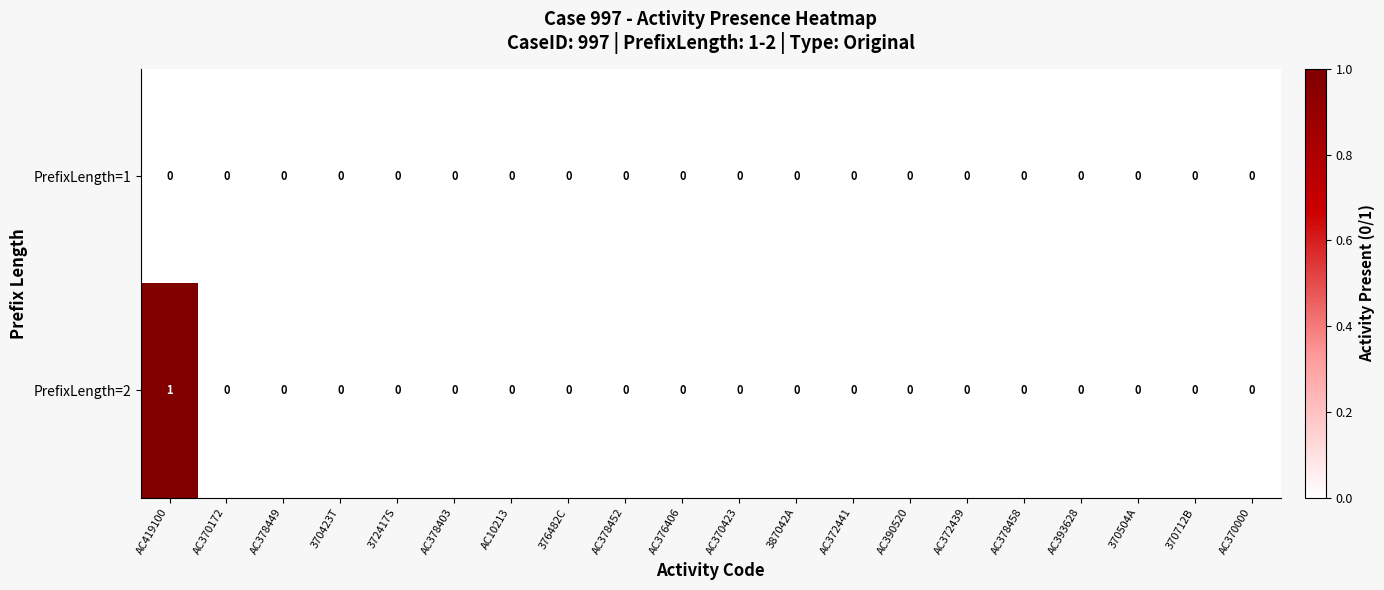

Is it true that PrefixLength=1 equals 0 at AC378458?

True